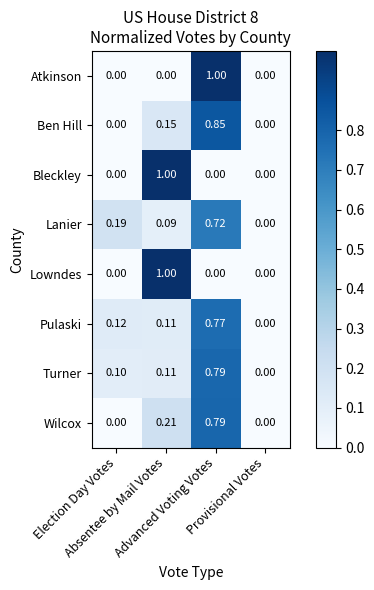

Rank the series by their maximum value, from highest to lowest.

Atkinson, Bleckley, Lowndes, Ben Hill, Wilcox, Turner, Pulaski, Lanier